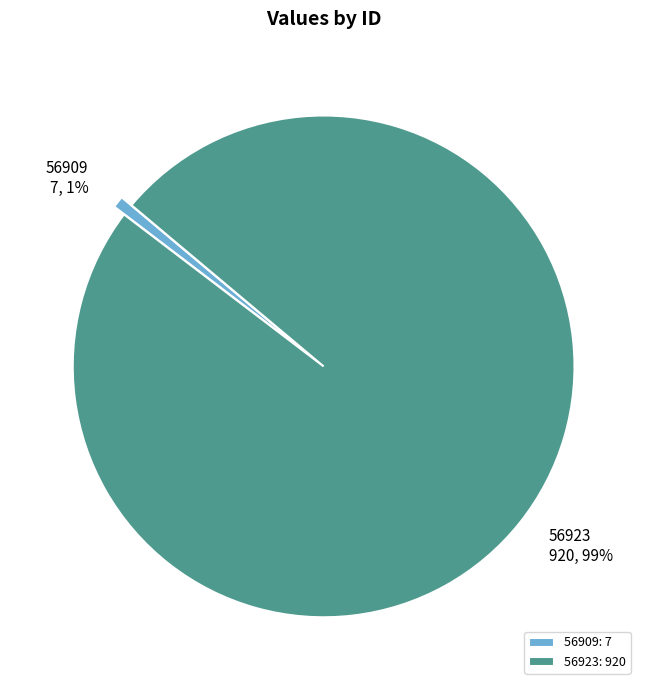

To the nearest percent, what is the combined percentage of 56909 and 56923?

100%